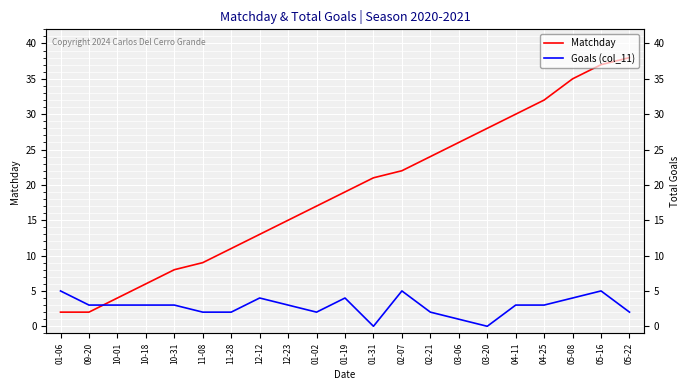

Which series has the widest spread of values?

Matchday